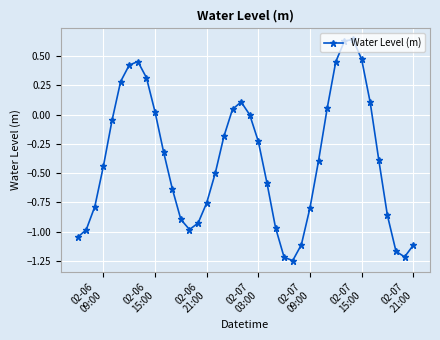

How many points are higher than both their immediate neighbors (excluding endpoints)?

3